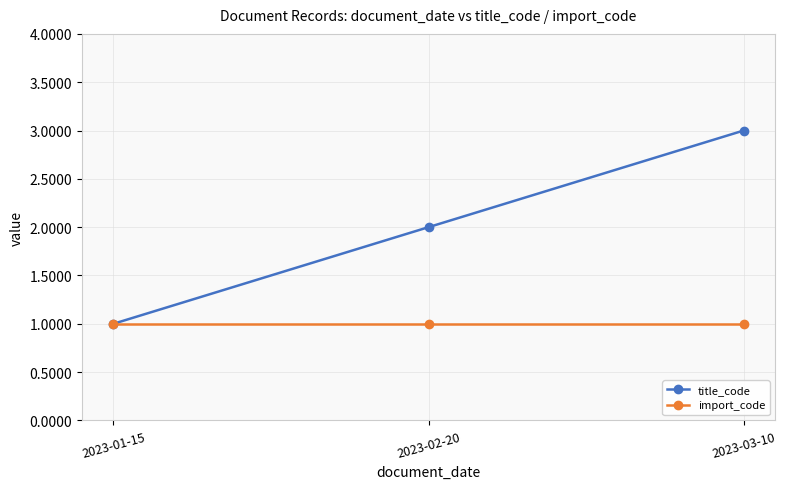

What position from the right is 2023-03-10?

1